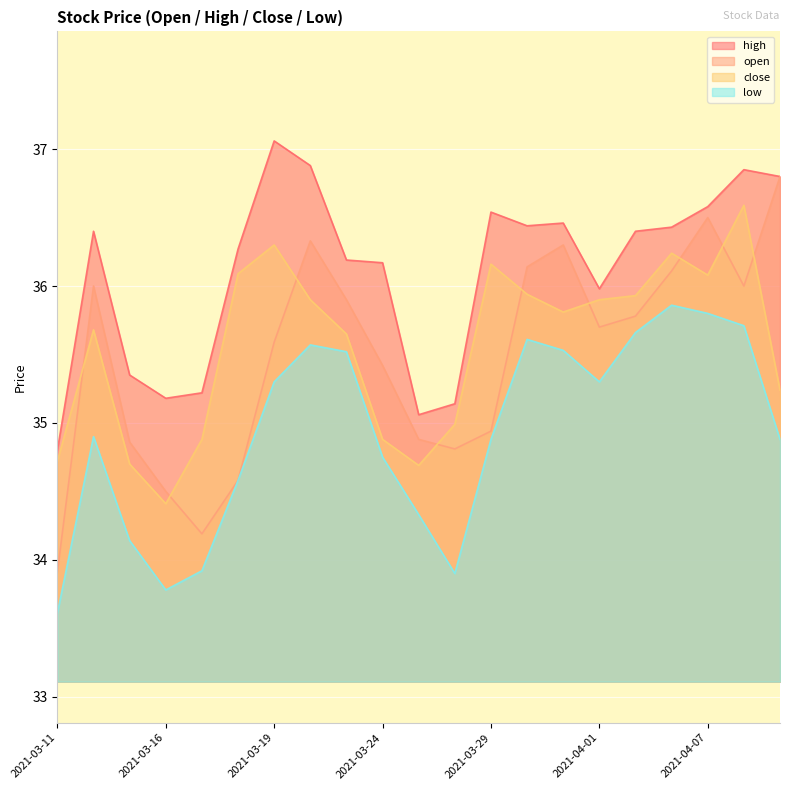

What is the value of the low point at the 8th from the left?

35.6